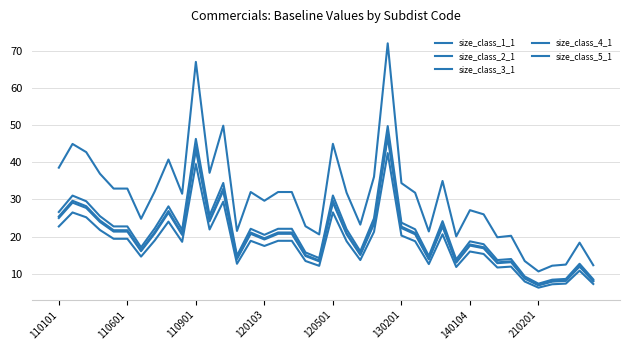

Is this an area chart (filled region under the line)?

No